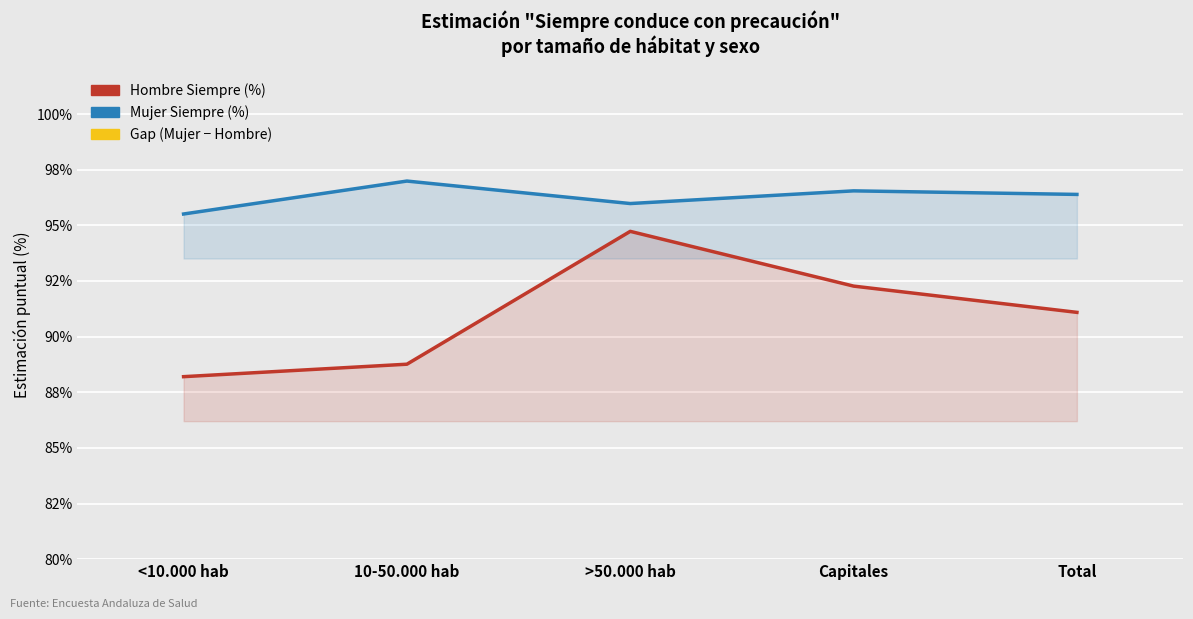

True or false: Gap (Mujer - Hombre) has a value of 4.3 at Capitales.

True